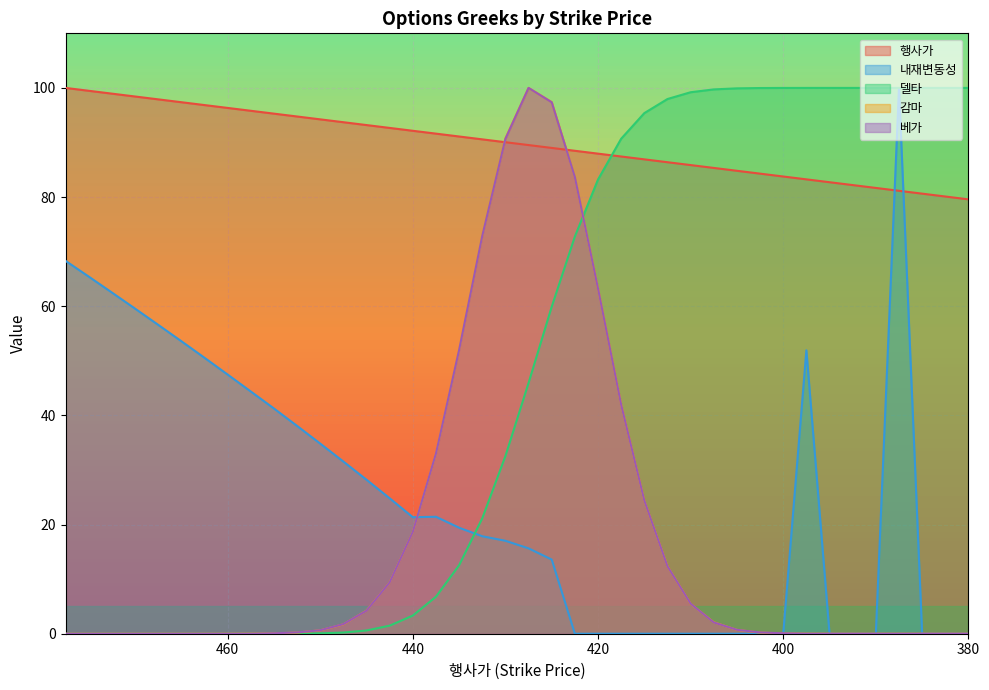

At which category does 내재변동성 reach its first local peak?

437.5